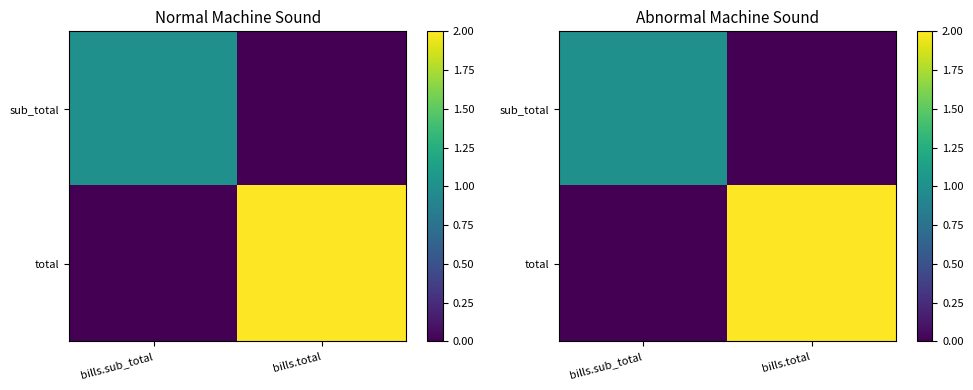

Between bills.total and bills.sub_total, which is larger?

bills.sub_total